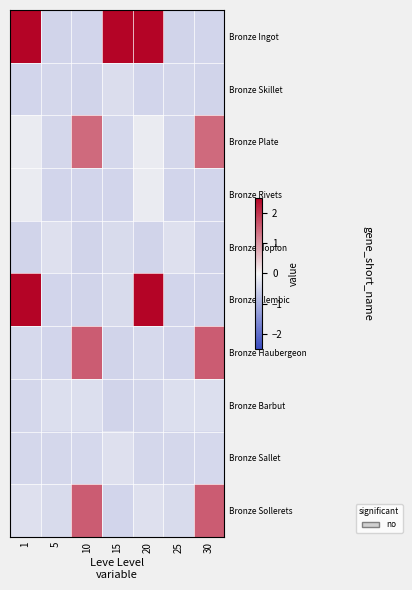

Count the number of categories in the chart.

7